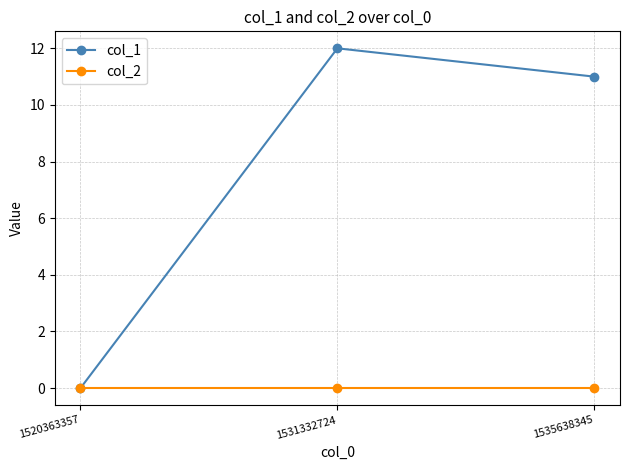

Reading left to right, extract all data points from this chart.

col_1: 0	12	11
col_2: 0	0	0